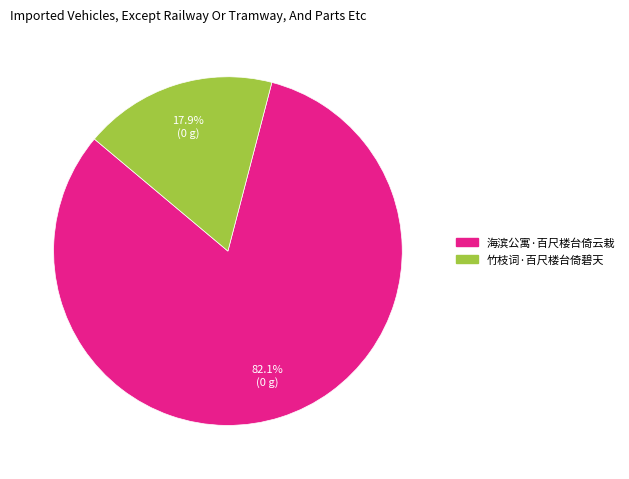

Is it true that 海滨公寓·百尺楼台倚云栽 is 67% of the pie?

False